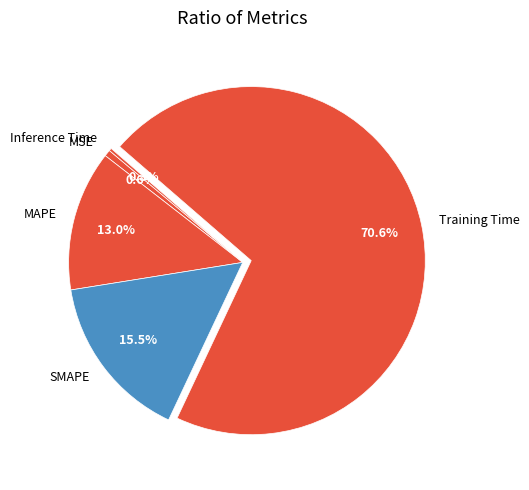

Do Training Time and MAPE together represent more than half of the pie?

Yes